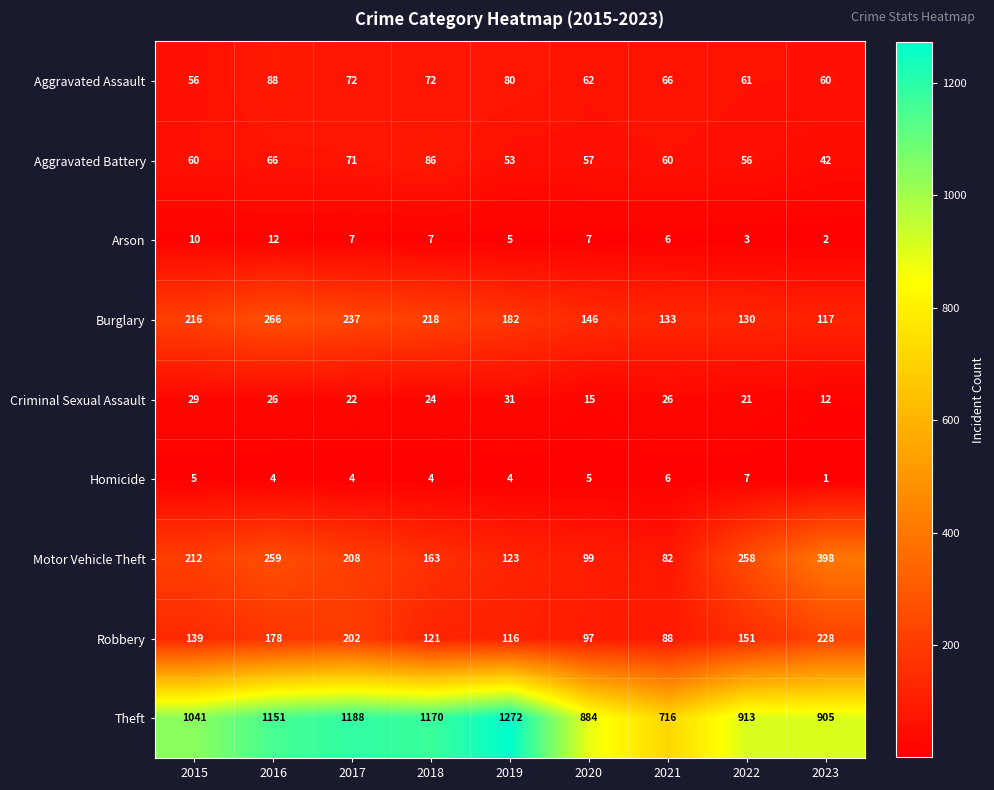

What is the total value across all series at 2015?

1768